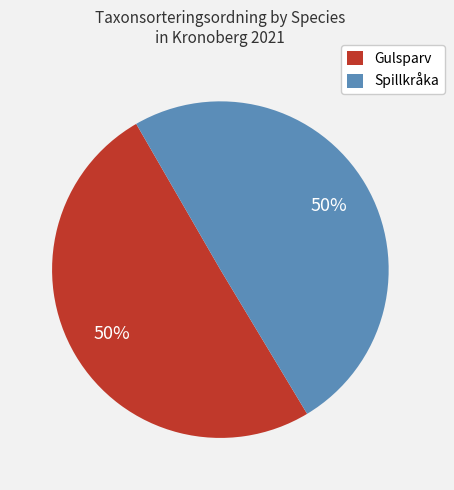

Do Gulsparv and Spillkråka together represent more than half of the pie?

Yes